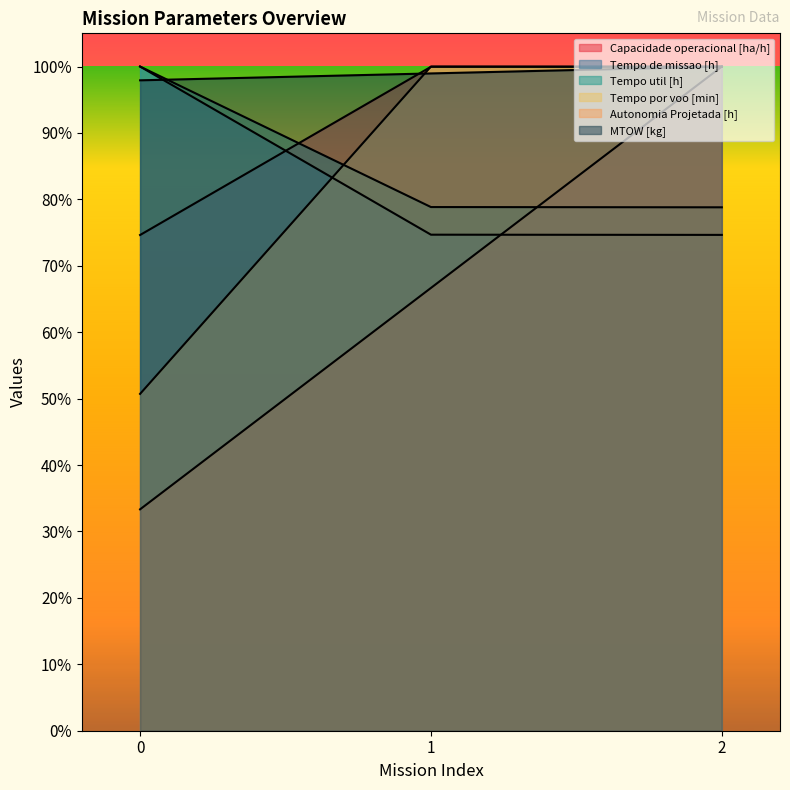

At 2, list the series in order from largest to smallest.

Capacidade operacional [ha/h], Autonomia Projetada [h], MTOW [kg], Tempo por voo [min], Tempo util [h], Tempo de missao [h]